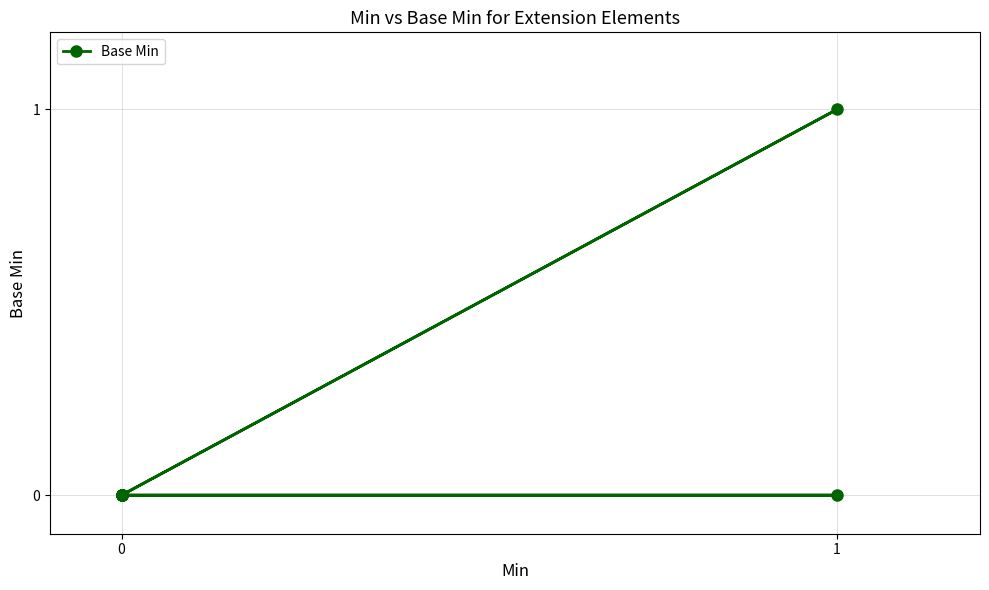

How many points are higher than both their immediate neighbors (excluding endpoints)?

1